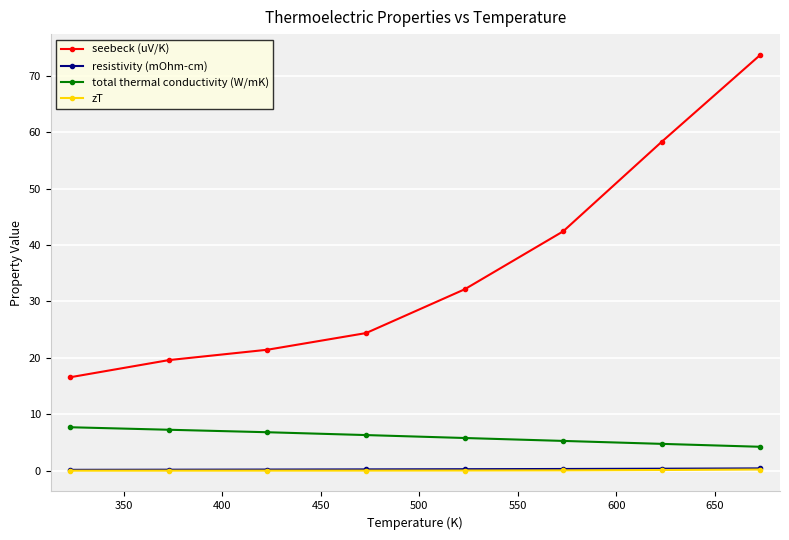

What is the highest value of the total thermal conductivity (W/mK) series?

7.7